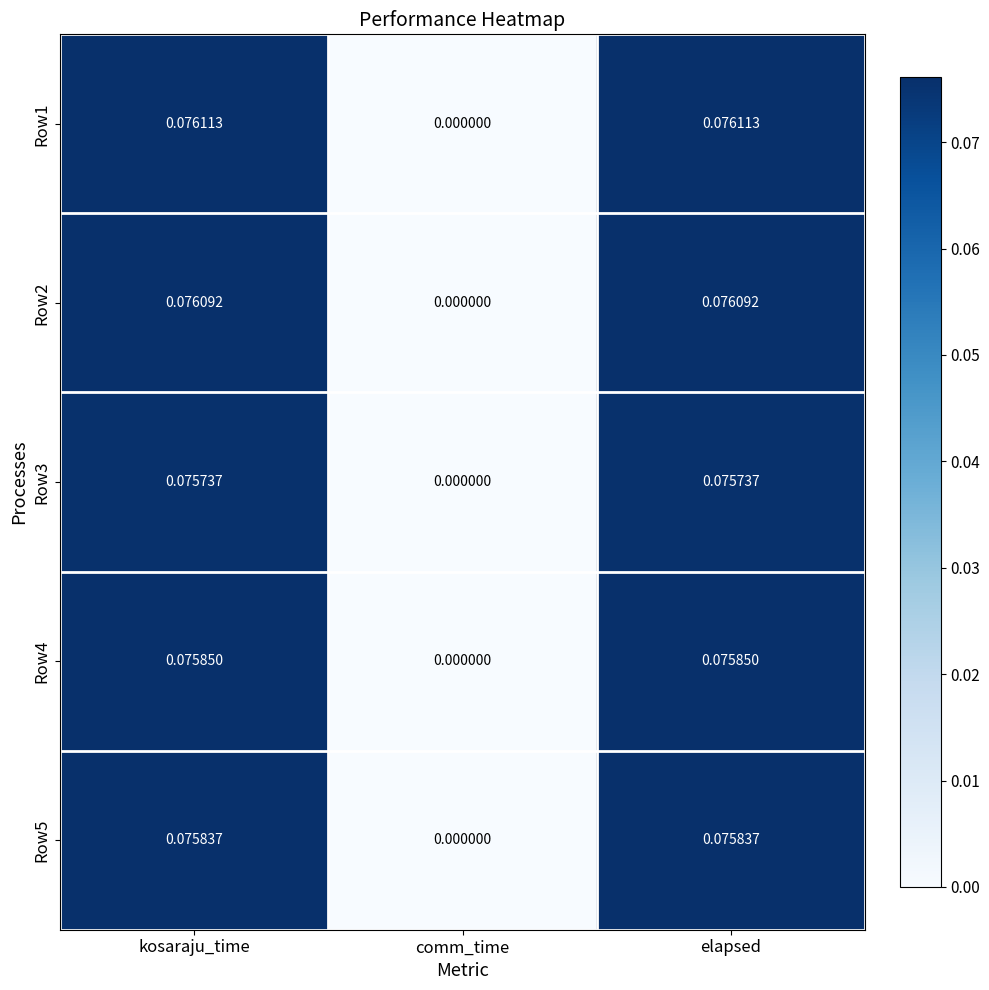

At which label is Row5 closest to 0?

comm_time